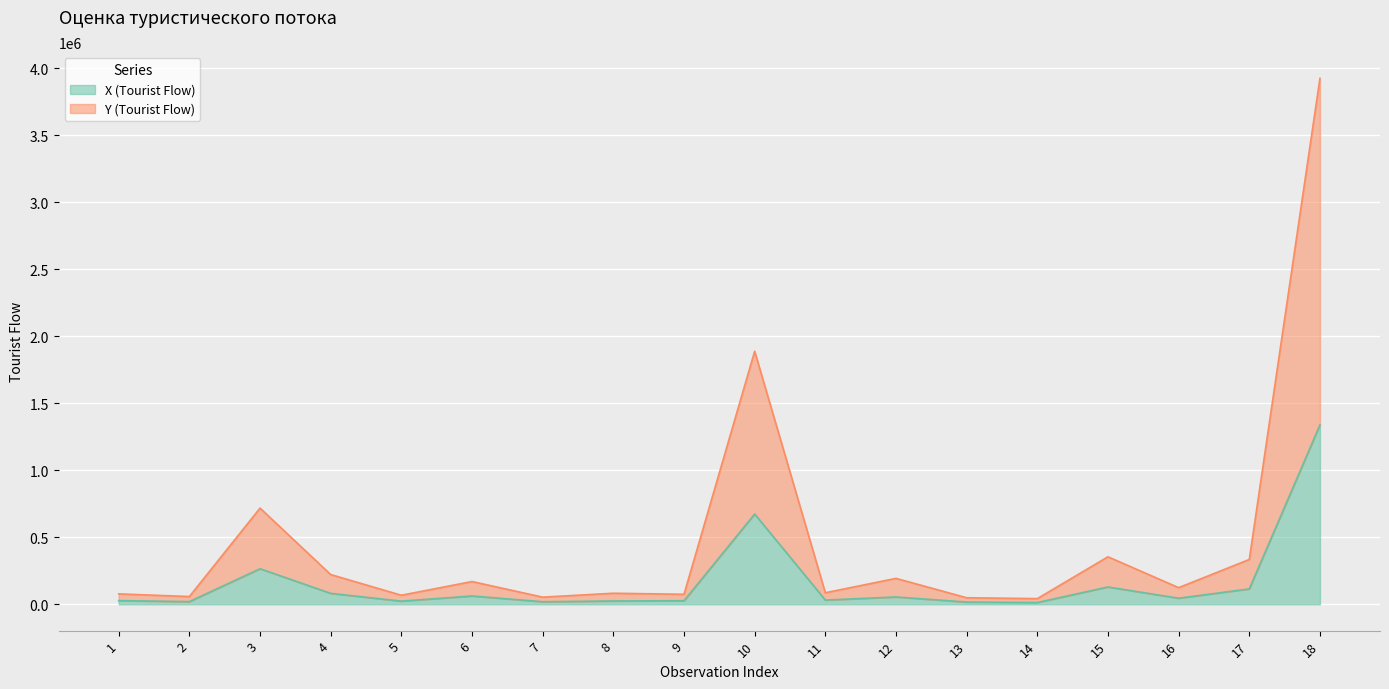

What is the difference between the highest and lowest values at 8?

57694